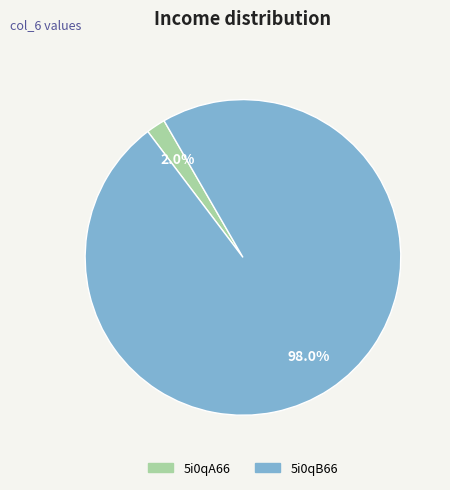

Which category has the smallest portion of the pie?

5i0qA66